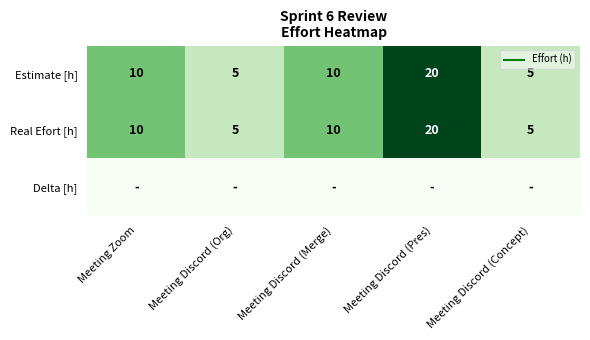

At how many categories does at least one series exceed 13?

1